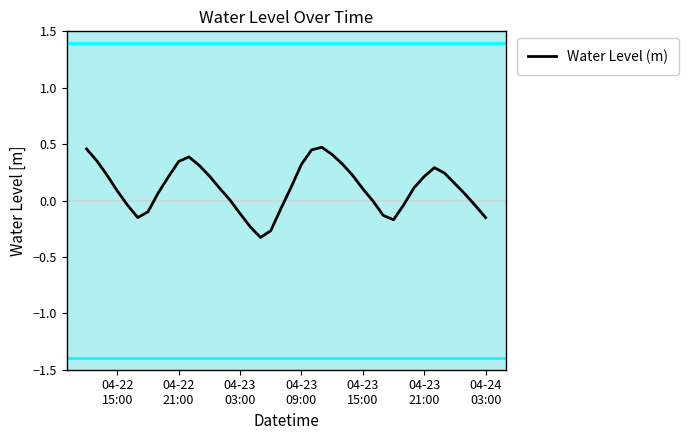

What is the difference between the maximum and minimum values?

0.8